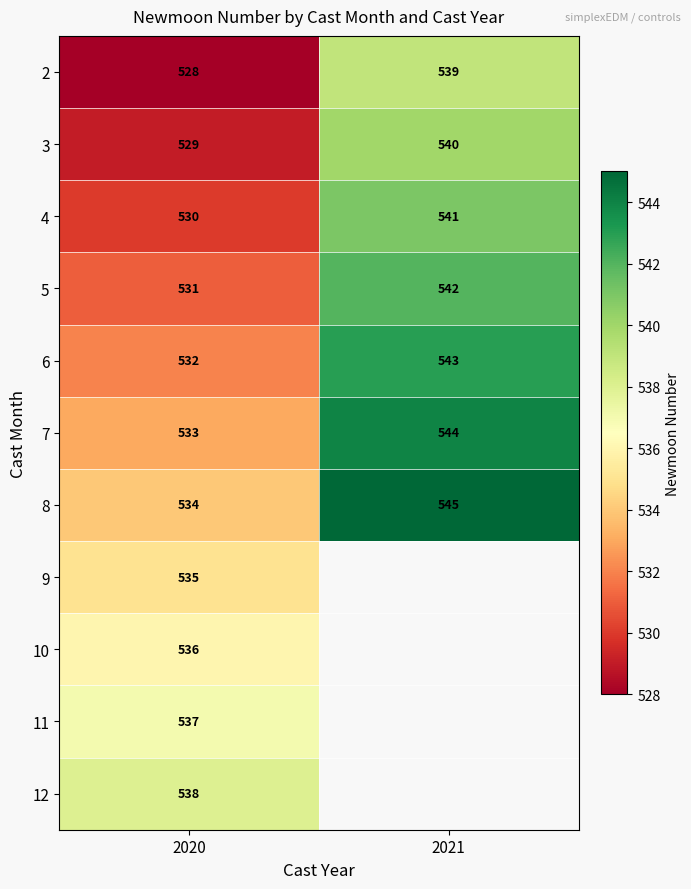

True or false: 8 has a value of 545 at 2021.

True